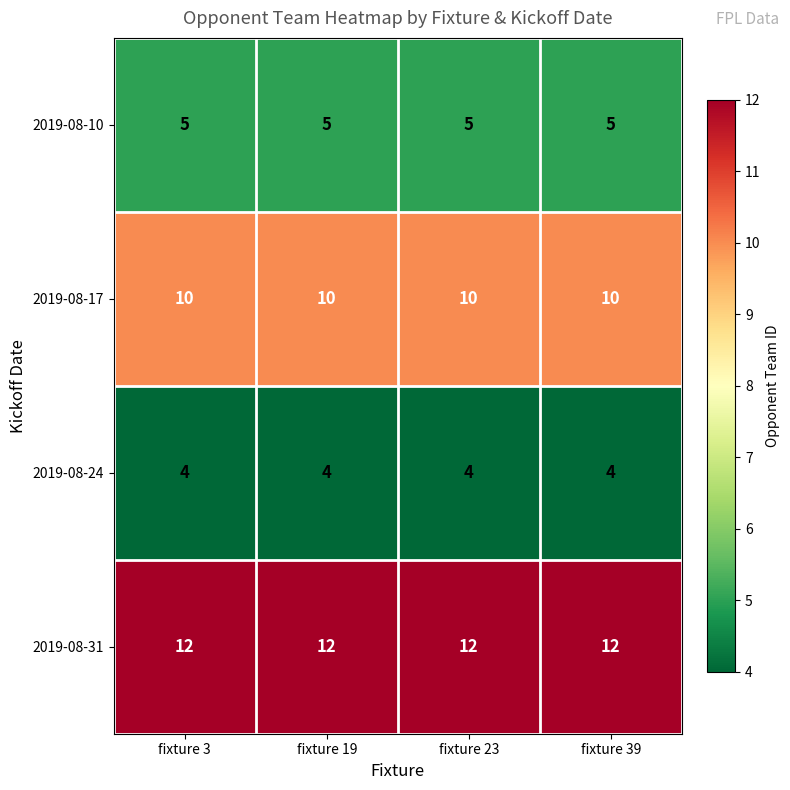

What is the spread (max minus min) of values at fixture 3?

8